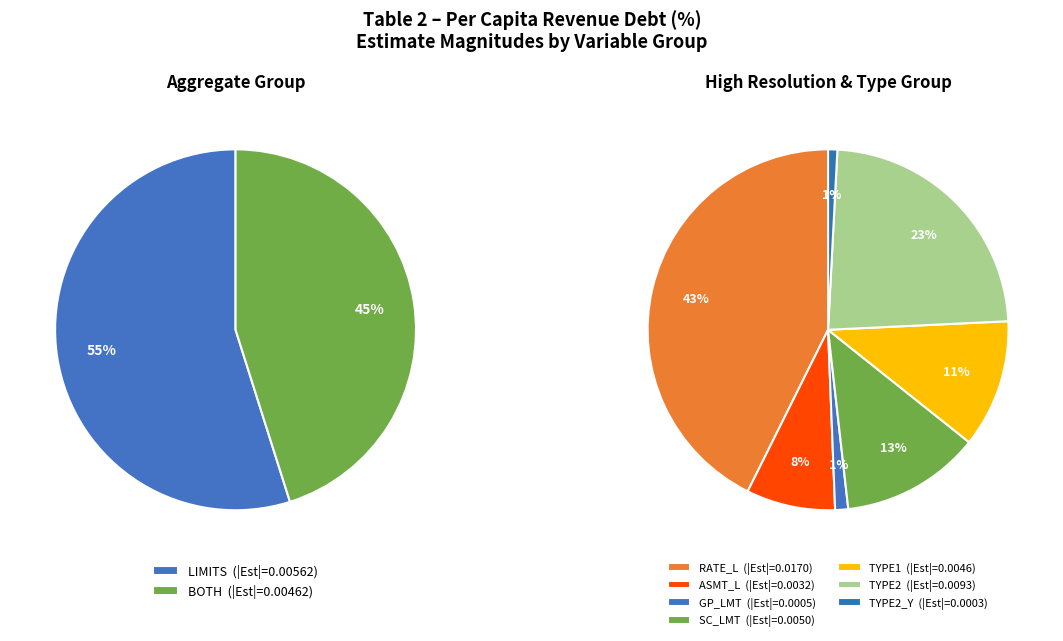

What percentage is the GP_LMT slice, to the nearest percent?

1%